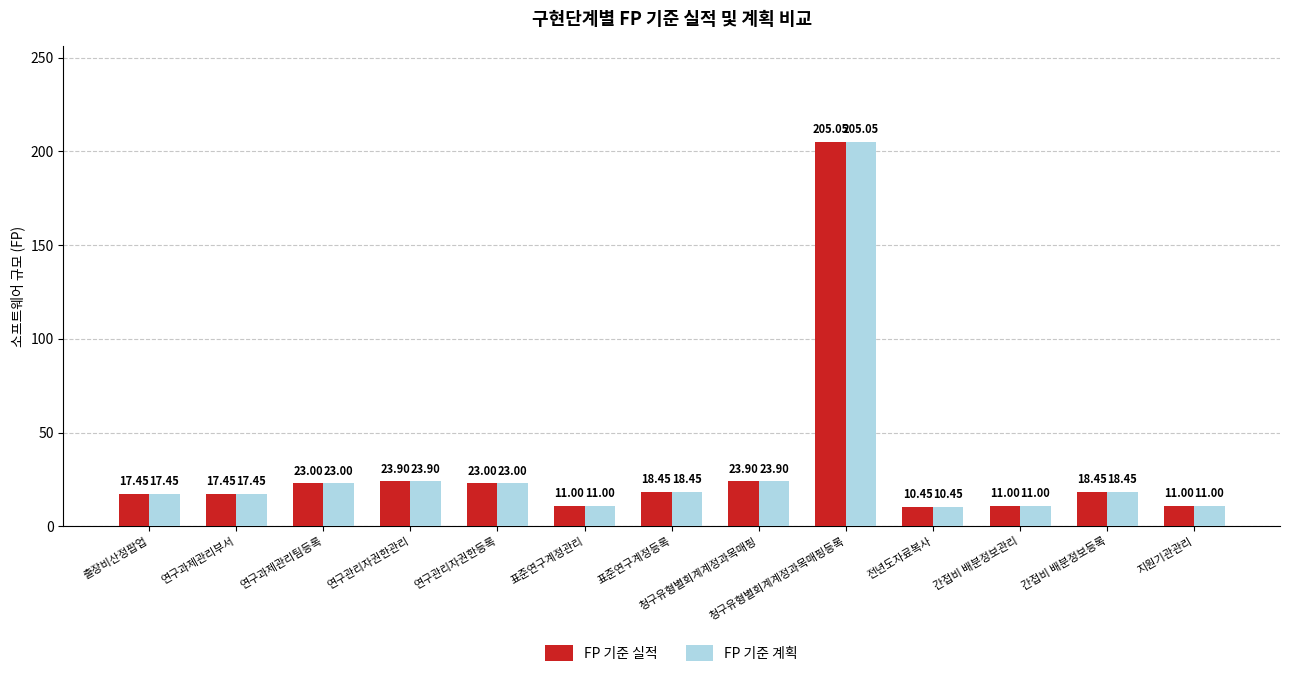

How many groups of bars are there?

13